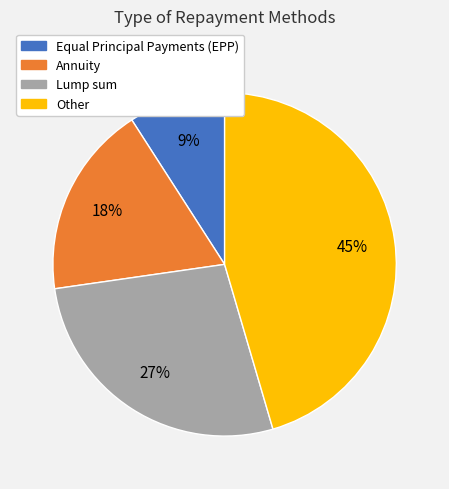

To the nearest percent, what is the difference between the largest and smallest slice percentages?

36%